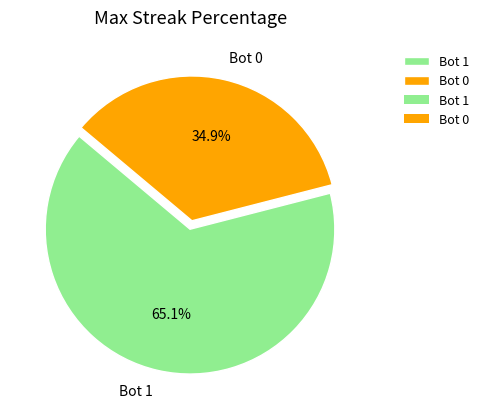

Rank the categories by value from lowest to highest.

Bot 0, Bot 1